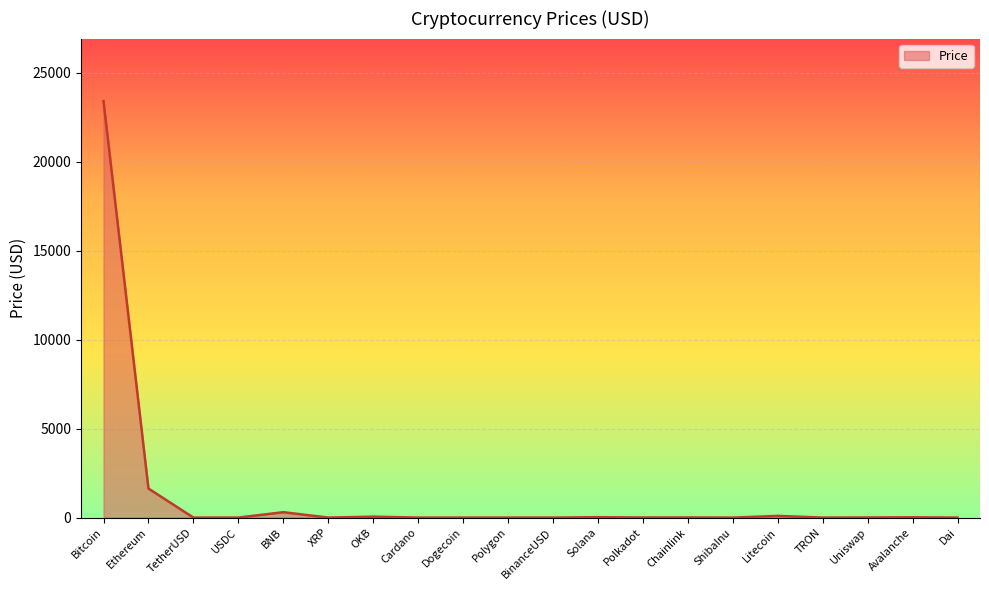

What is the maximum value shown in the chart?

23415.0